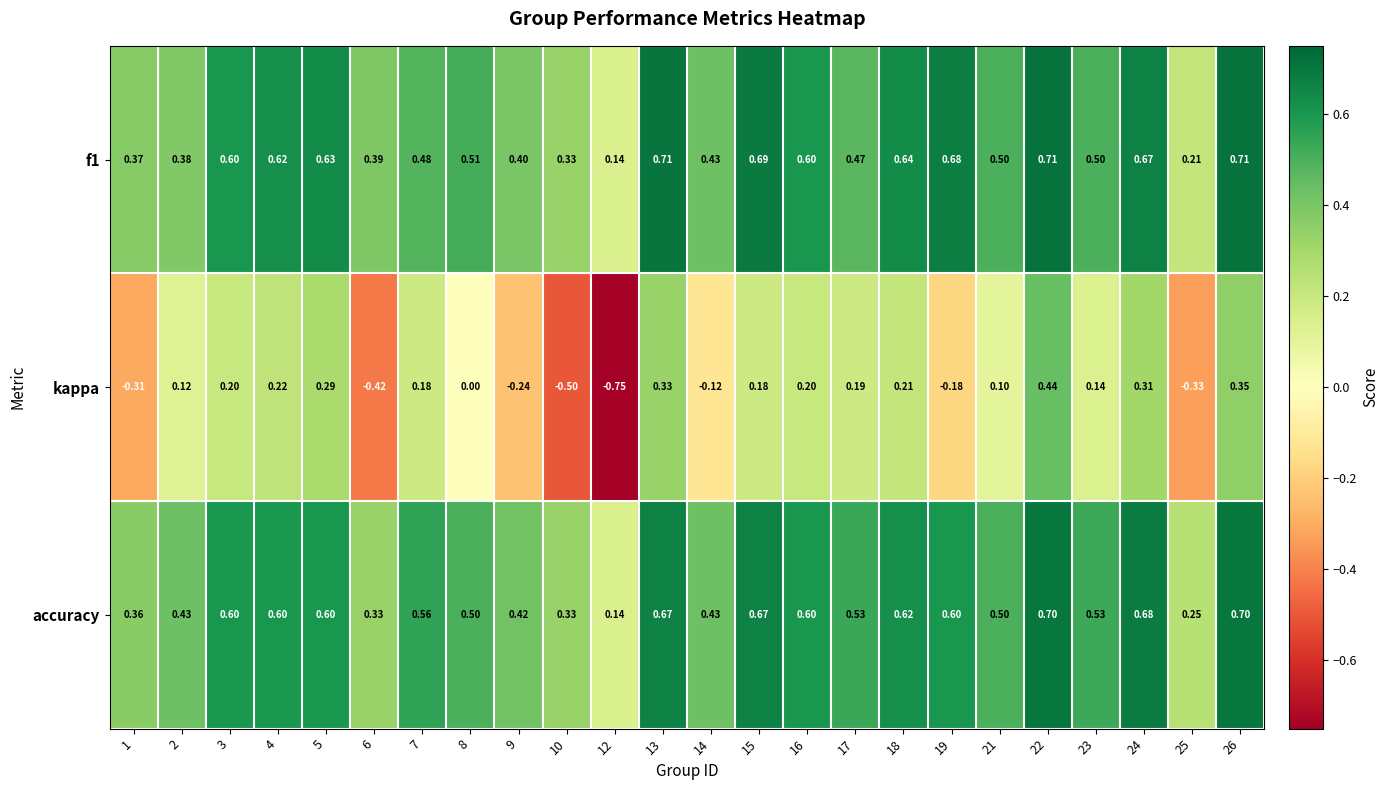

Between 1 and 2, which series saw the biggest shift?

kappa